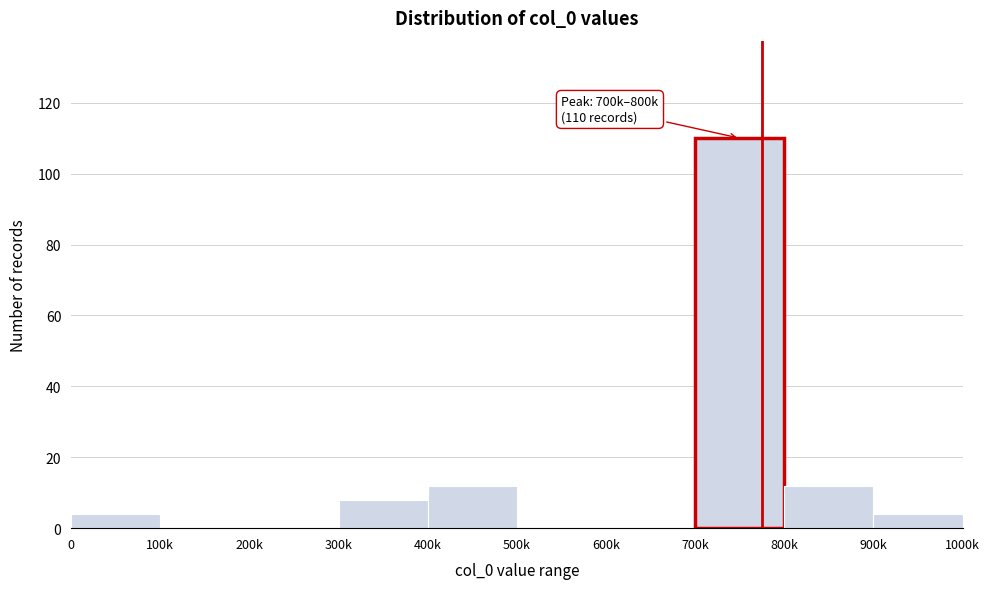

Reading left to right, list all the values displayed in this chart.

0=4	100k=0	200k=0	300k=8	400k=12	500k=0	600k=0	700k=110	800k=12	900k=4